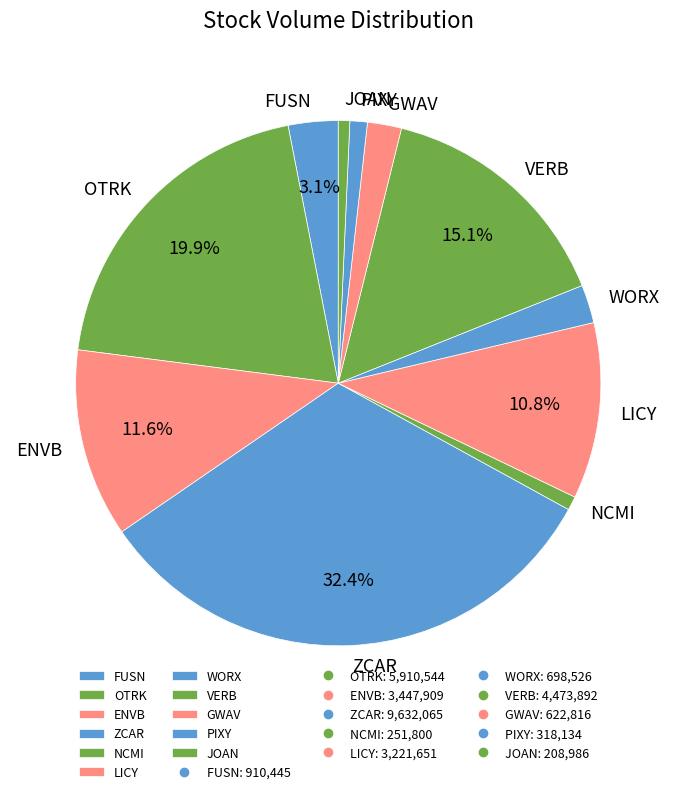

Approximately how many times larger is the value at LICY compared to JOAN?

15.4